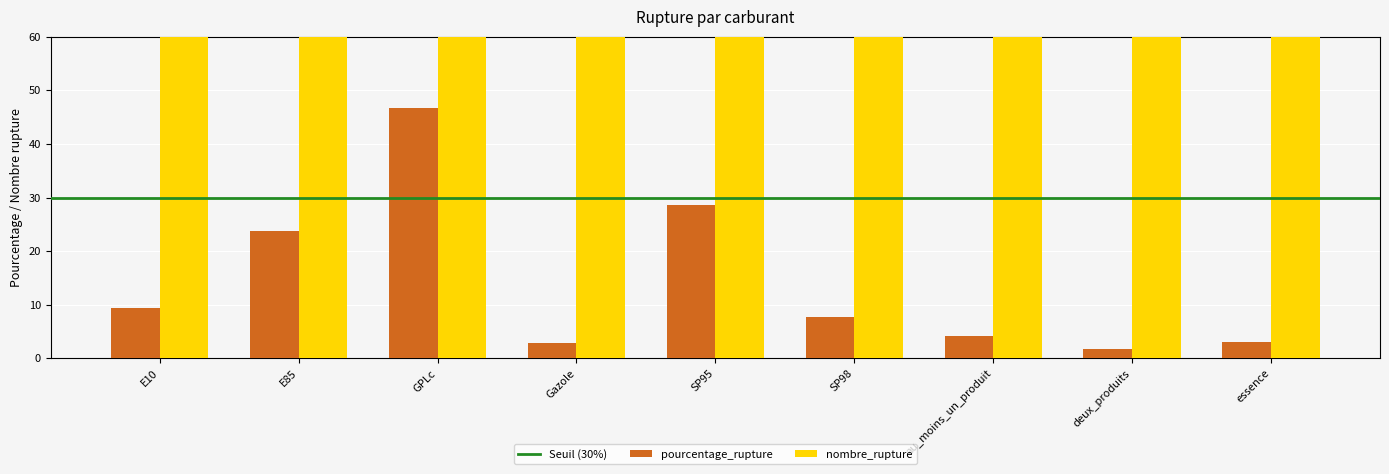

What is the difference between the highest and lowest values at SP95?

1487.4